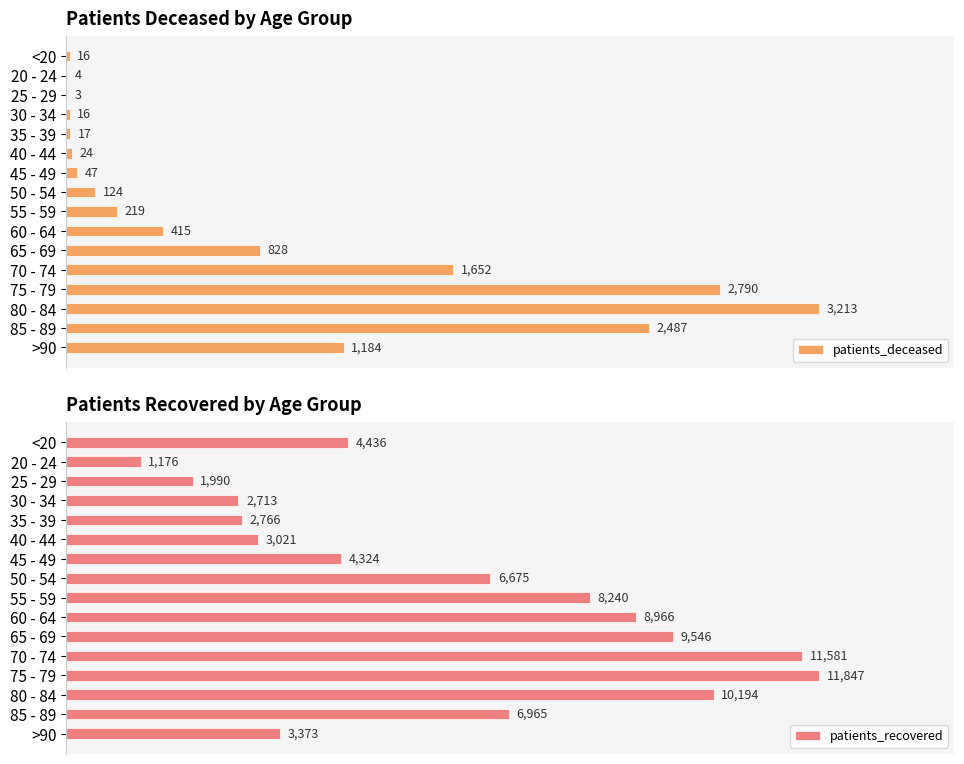

What is the value of the patients_deceased bar at the 12th from the left?

1652